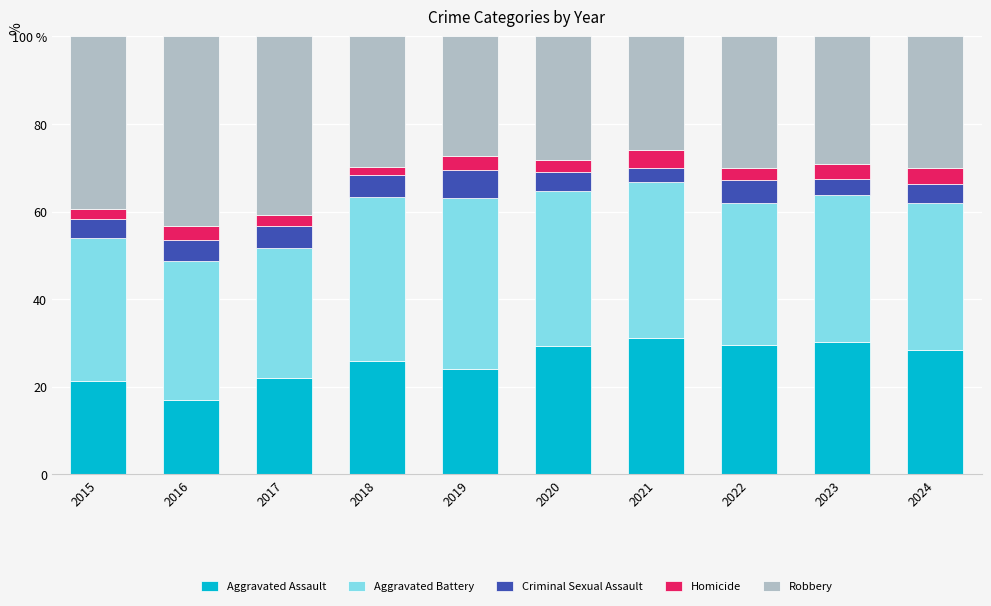

What are all the series names shown in the legend?

Aggravated Assault, Aggravated Battery, Criminal Sexual Assault, Homicide, Robbery